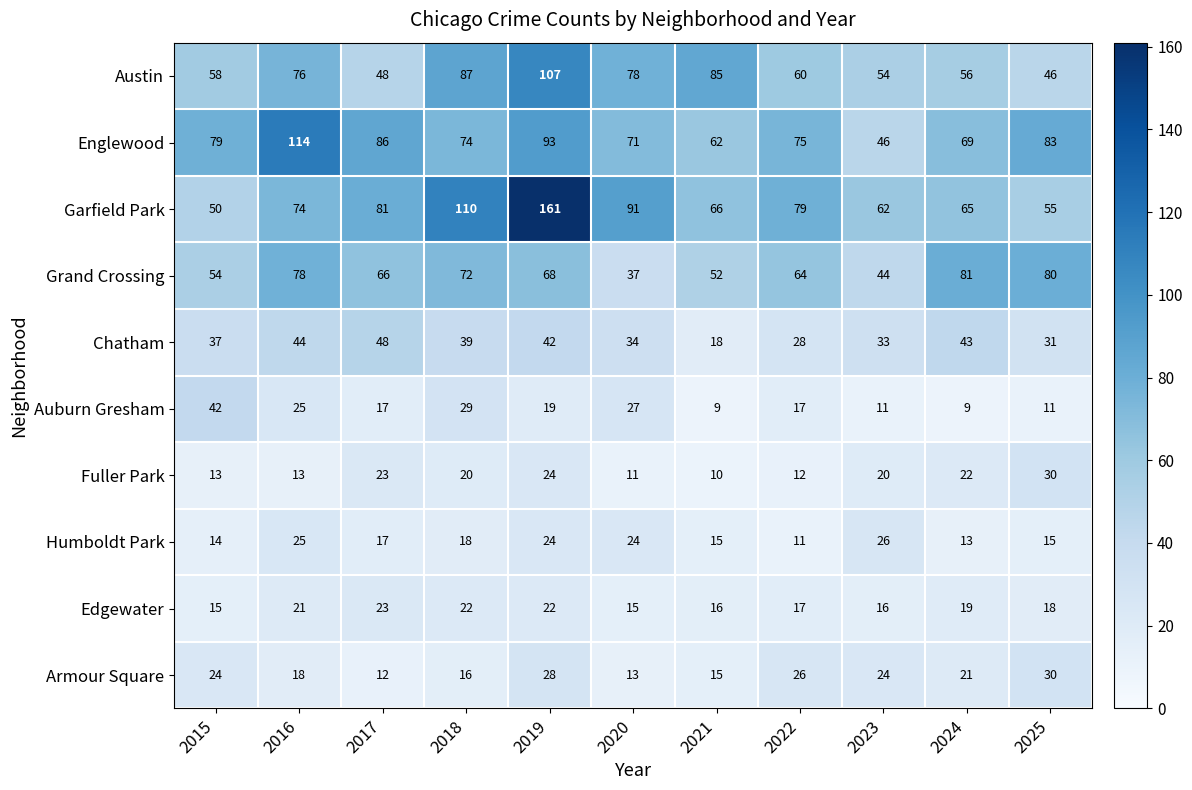

Which series has the largest total across all categories?

Garfield Park